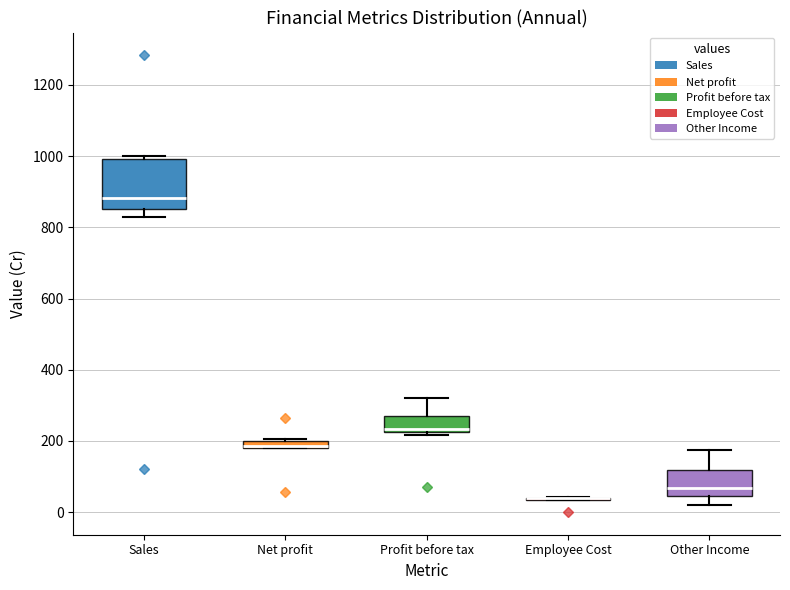

Where does the upper whisker of the box for Other Income end on the y-axis? The values are not printed on the chart, so give them approximately, as read against the axis.

180